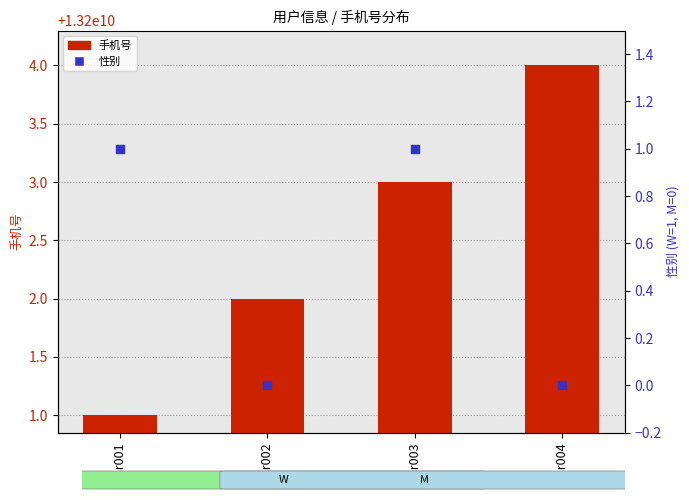

At which category is the sum across all series the highest?

ssr003